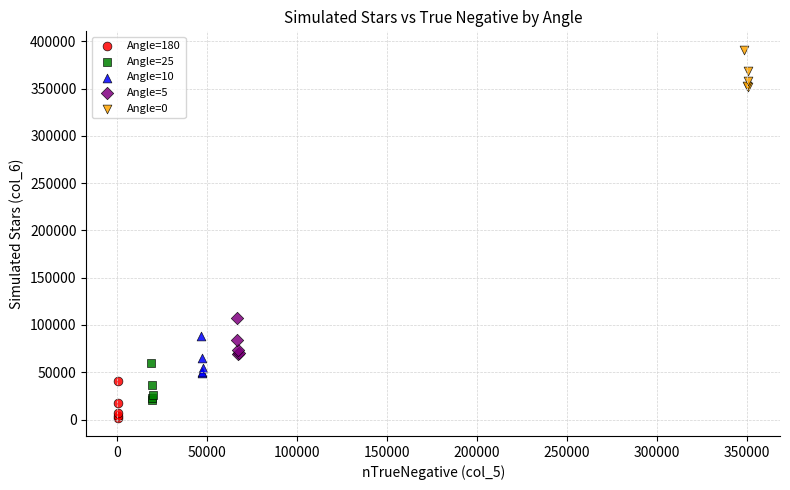

Which series reaches the maximum Y coordinate?

Angle=0